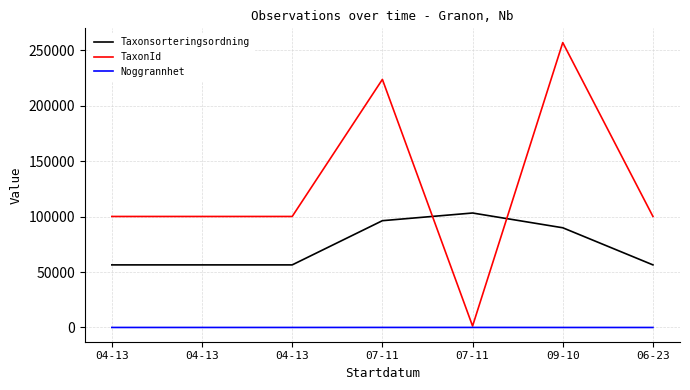

What is the difference between the Noggrannhet values at 09-10 and 06-23?

5